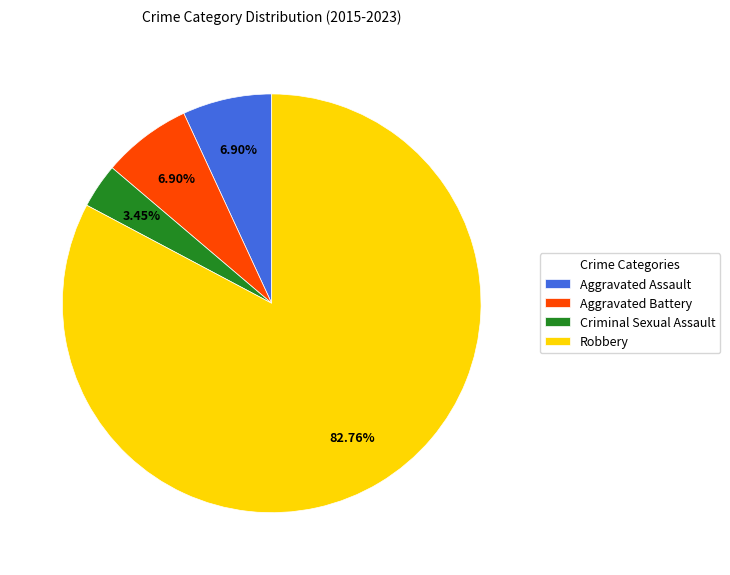

What is the ratio of the value at Robbery to the value at Aggravated Battery?

12.0